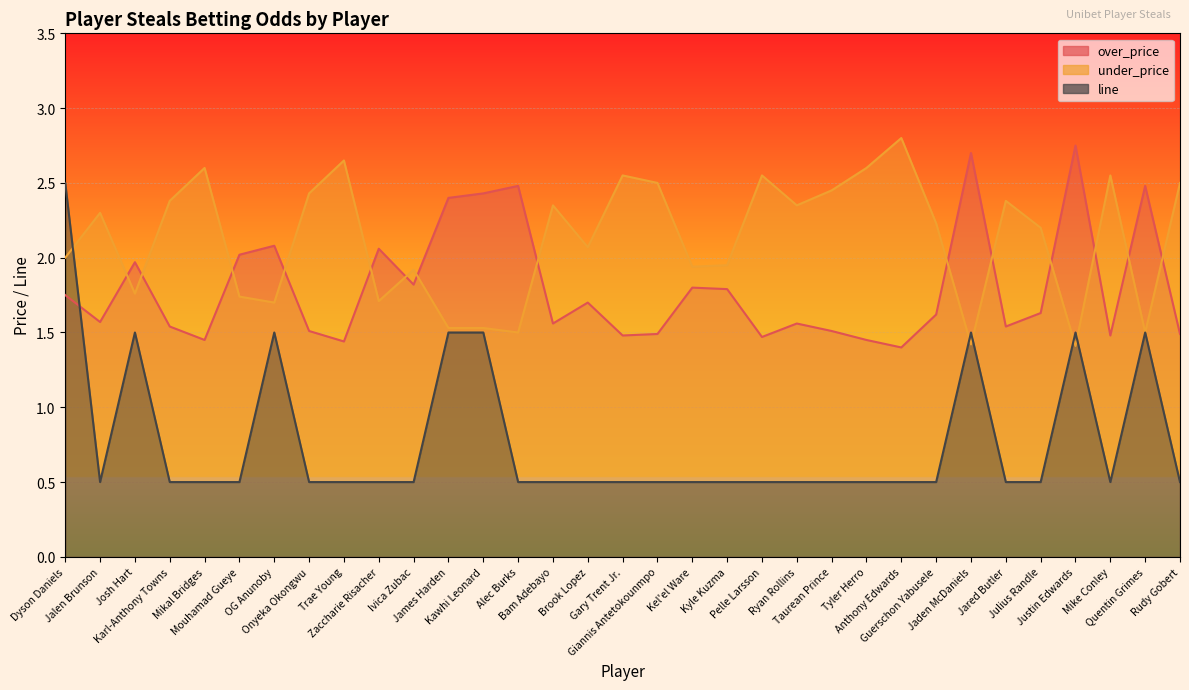

What is the average value of the line series?

0.8